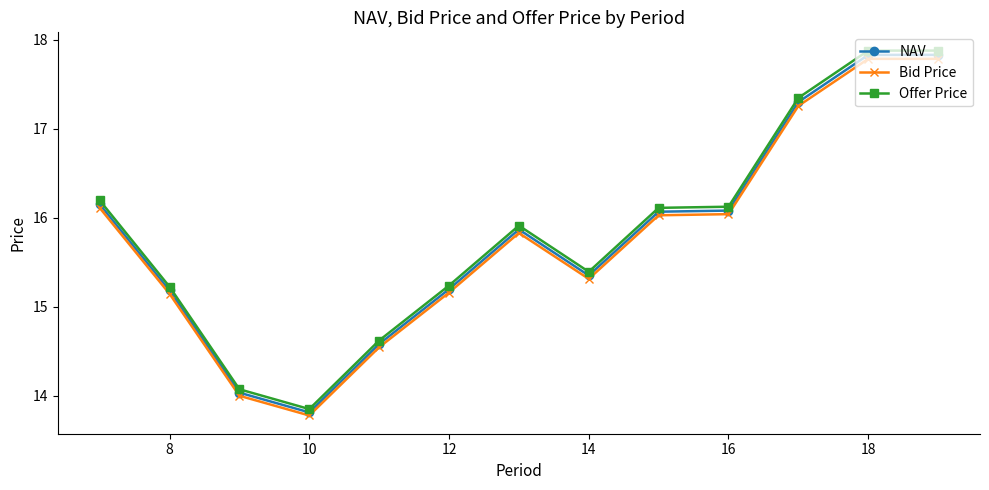

What is the value of the Bid Price point at the 6th from the left?

15.2